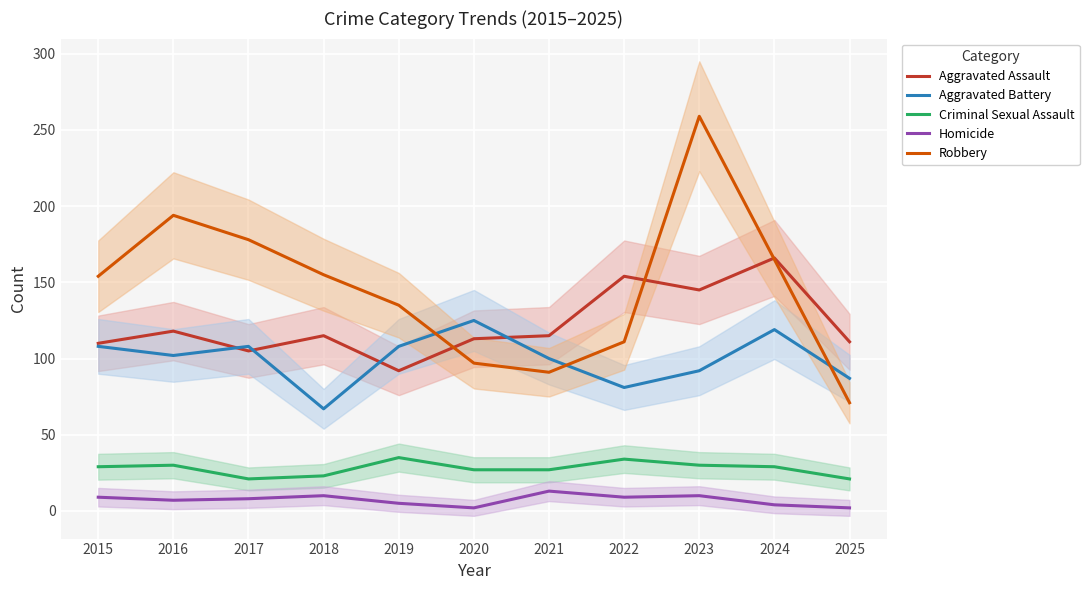

Is the value of Homicide at 2022 greater than the value of Criminal Sexual Assault at 2016?

No